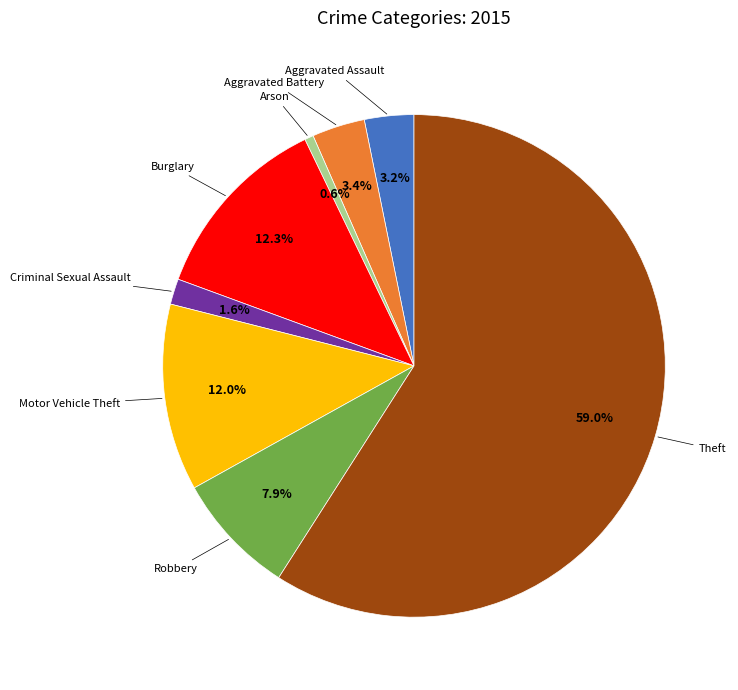

Is there a majority slice in this chart?

Yes